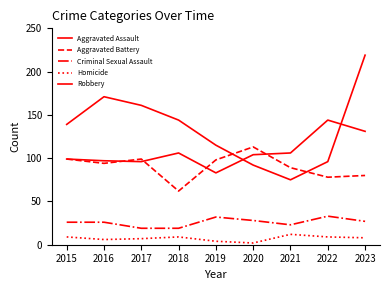

Is this an area chart (filled region under the line)?

No